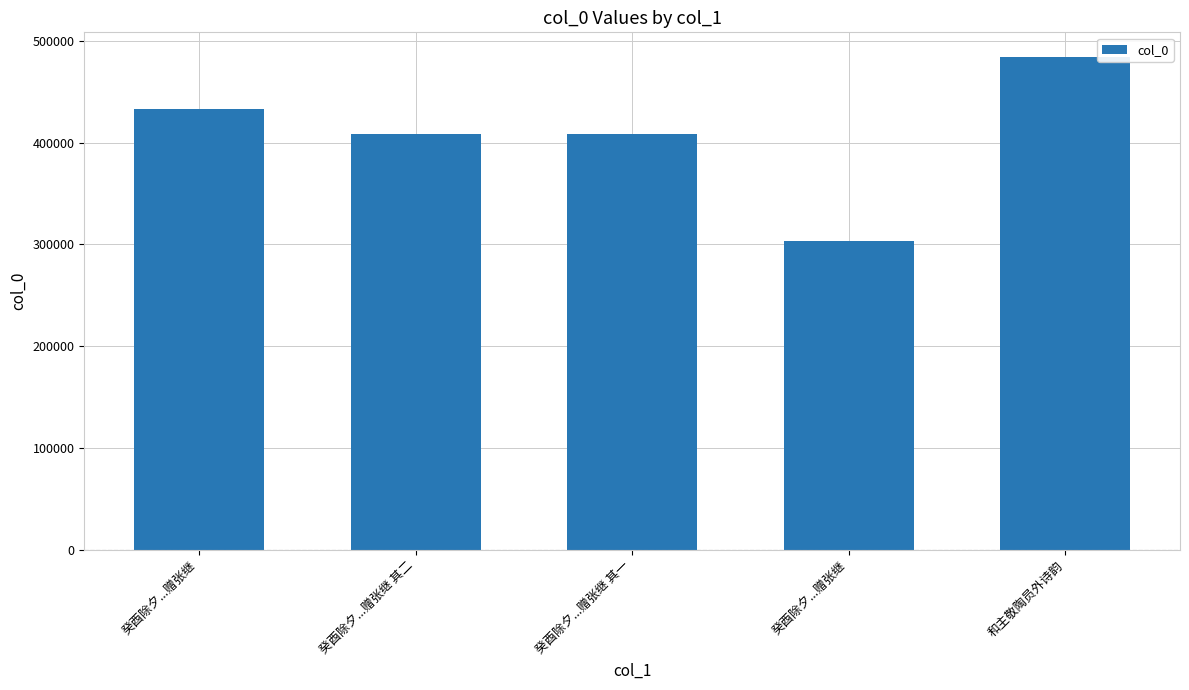

Where is the data nearest to the value 393678?

癸酉除夕...赠张继 其一